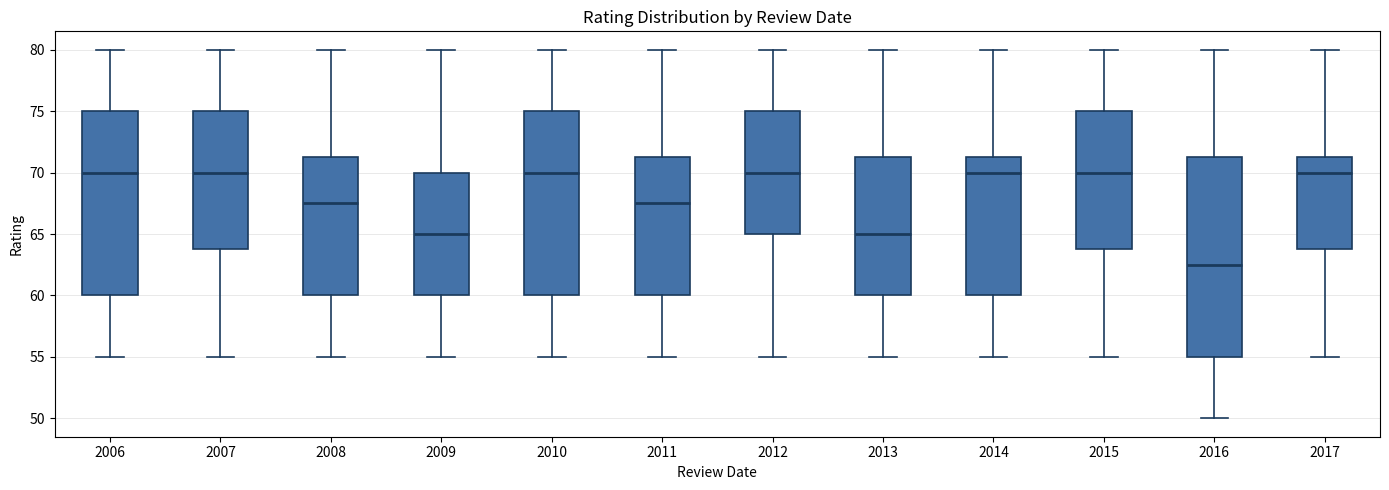

Reading left to right, transcribe this box plot: for each box, give where its median line is, the range the box spans, and where its two whiskers end, as read against the y-axis. The values are not printed on the chart, so give them approximately, as read against the axis.

2006: median 70.0, box 60.0 to 75.0, whiskers 55.0 to 80.0
2007: median 70.0, box 64.0 to 75.0, whiskers 55.0 to 80.0
2008: median 67.5, box 60.0 to 71.5, whiskers 55.0 to 80.0
2009: median 65.0, box 60.0 to 70.0, whiskers 55.0 to 80.0
2010: median 70.0, box 60.0 to 75.0, whiskers 55.0 to 80.0
2011: median 67.5, box 60.0 to 71.5, whiskers 55.0 to 80.0
2012: median 70.0, box 65.0 to 75.0, whiskers 55.0 to 80.0
2013: median 65.0, box 60.0 to 71.5, whiskers 55.0 to 80.0
2014: median 70.0, box 60.0 to 71.5, whiskers 55.0 to 80.0
2015: median 70.0, box 64.0 to 75.0, whiskers 55.0 to 80.0
2016: median 62.5, box 55.0 to 71.5, whiskers 50.0 to 80.0
2017: median 70.0, box 64.0 to 71.5, whiskers 55.0 to 80.0